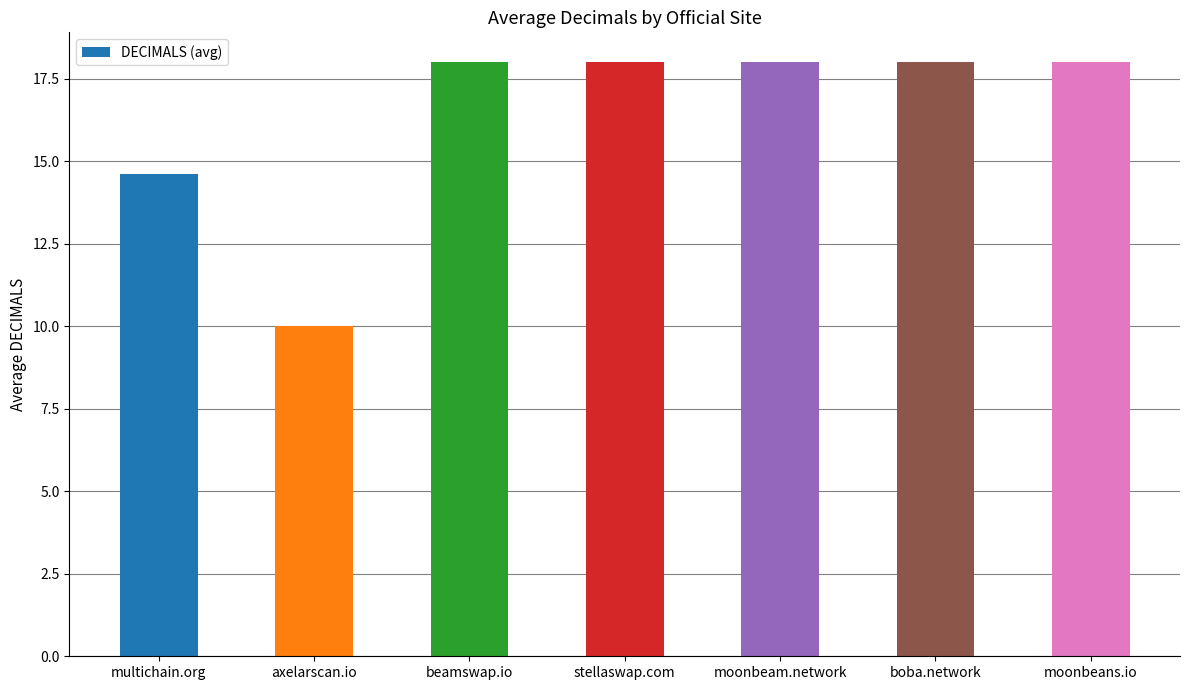

Approximately how many times larger is the value at multichain.org compared to moonbeam.network?

0.8